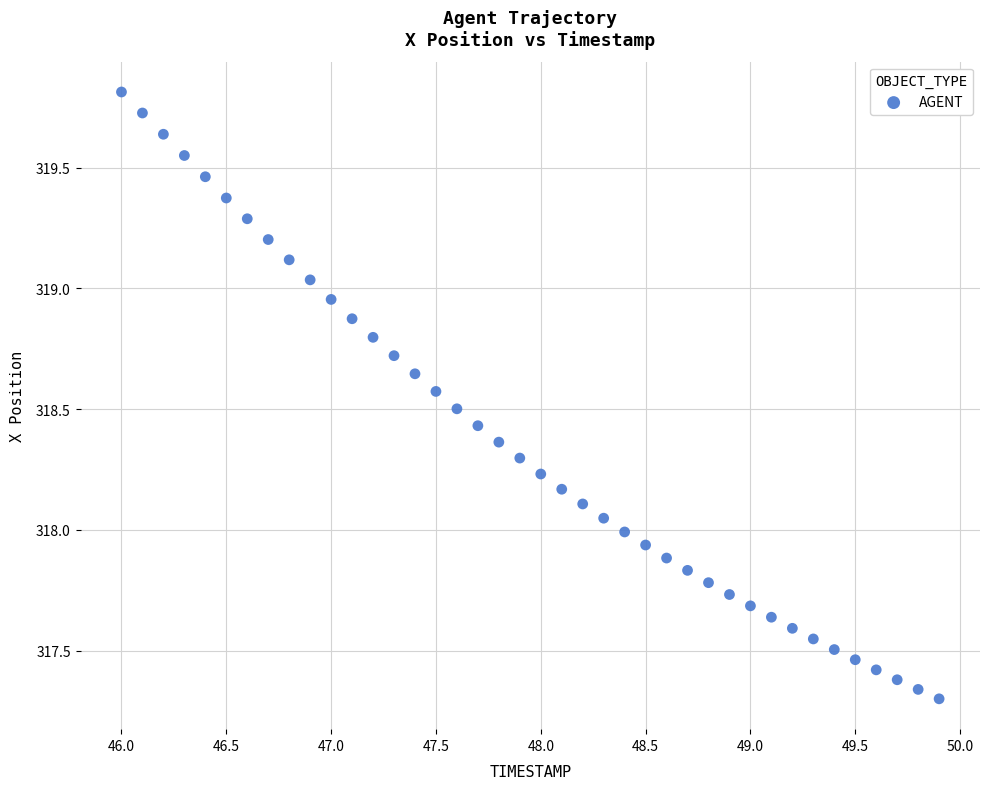

What is the range of Y values (max minus min)?

2.5